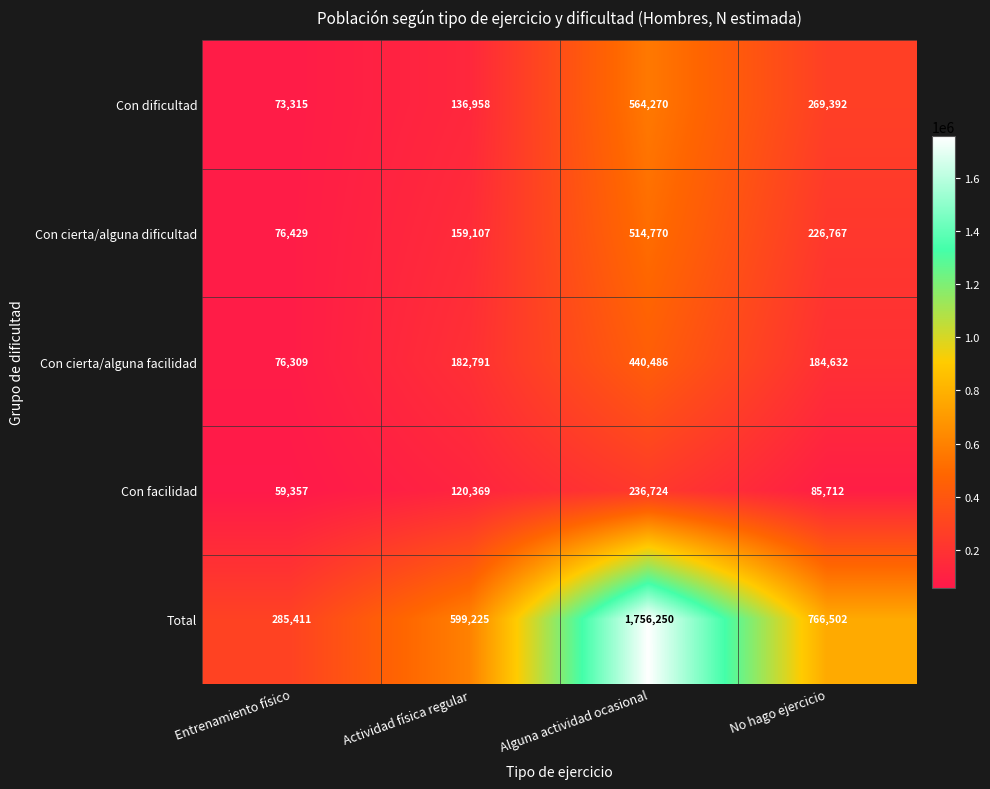

How many Con cierta/alguna dificultad values are between 159107 and 514770?

3